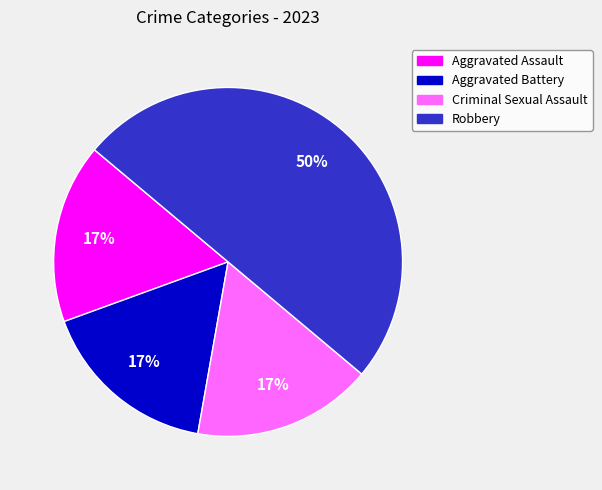

What percentage is the Aggravated Assault slice, to the nearest percent?

17%